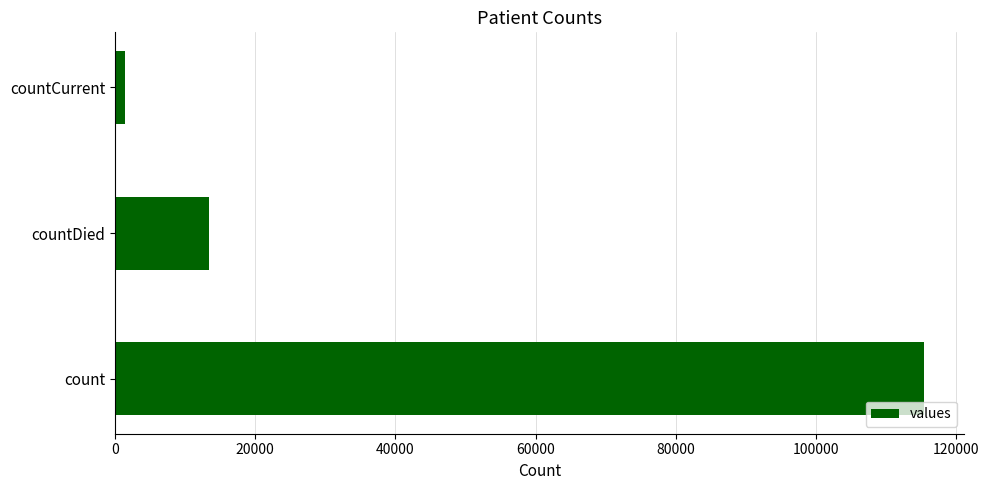

What is the difference between the second highest and minimum values?

11960